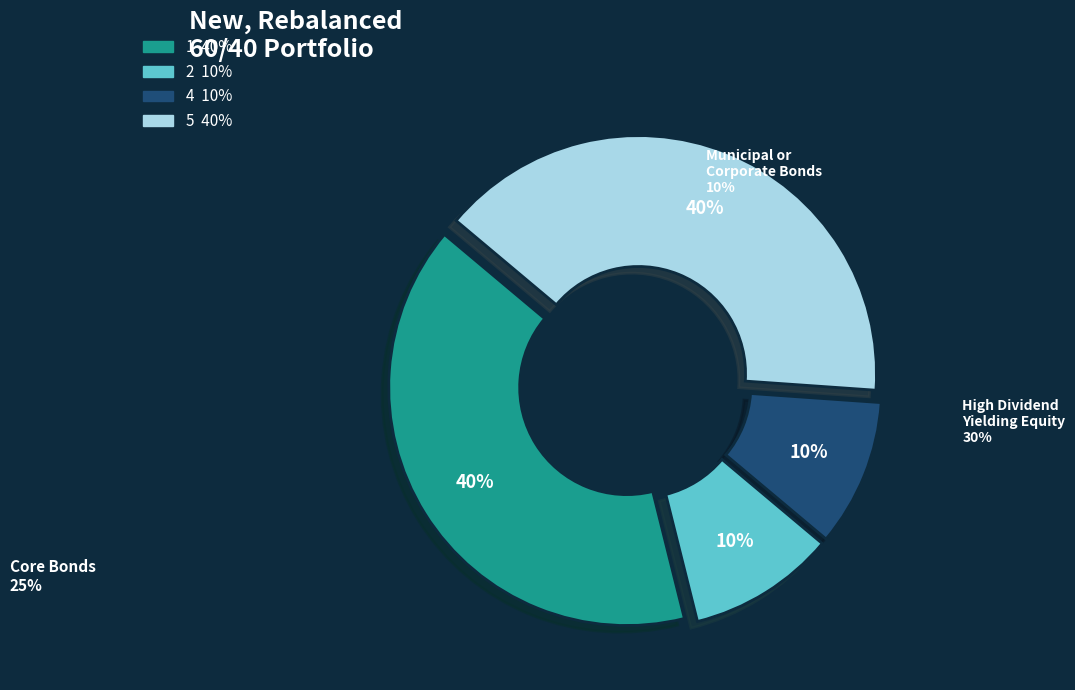

How many slices are in this pie chart?

4